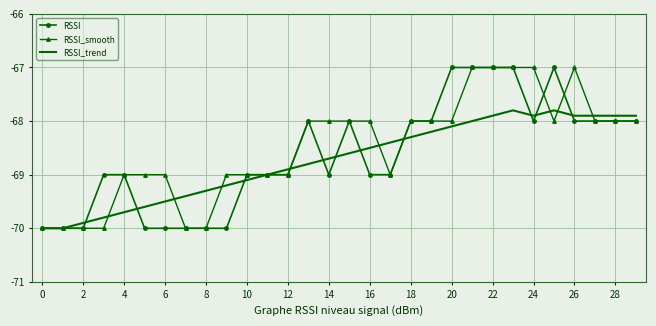

What is the sum of all RSSI values?

-2059.0